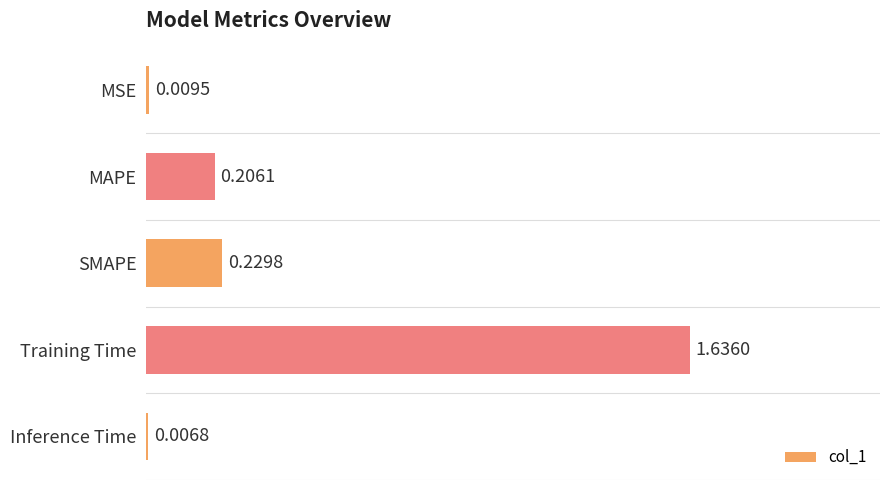

List the labels in order of value, smallest first.

Inference Time, MSE, MAPE, SMAPE, Training Time